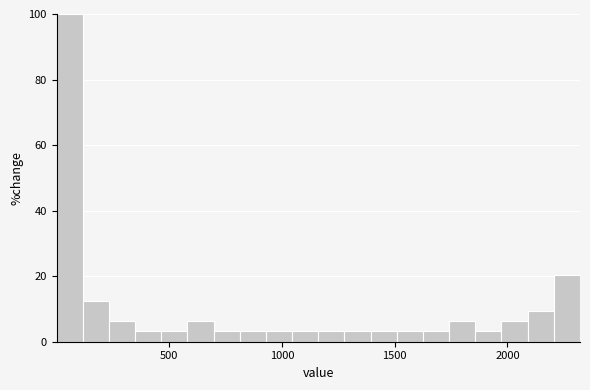

Read against the x-axis, roughly where is the centre of the tallest bar?

50